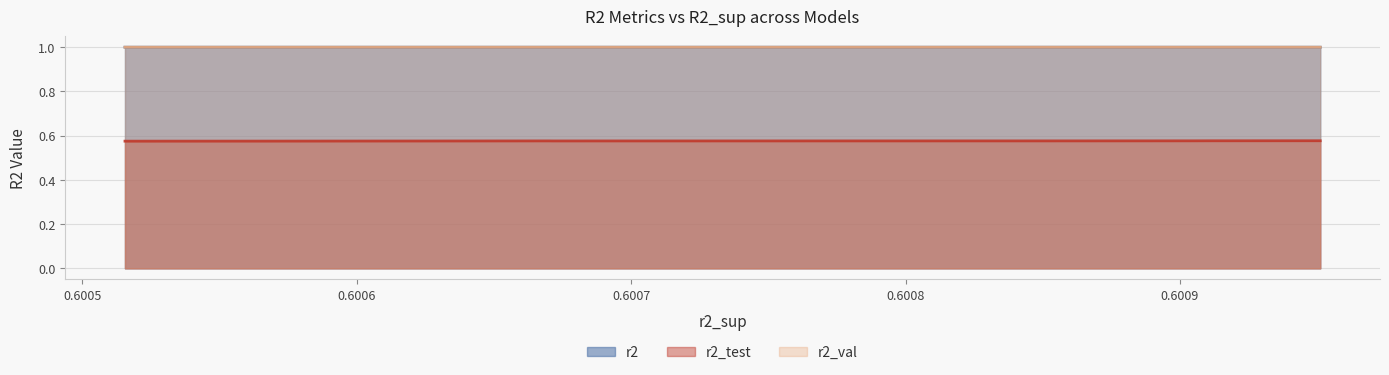

Is it true that r2_val equals 1.0 at model_9_40_0?

True